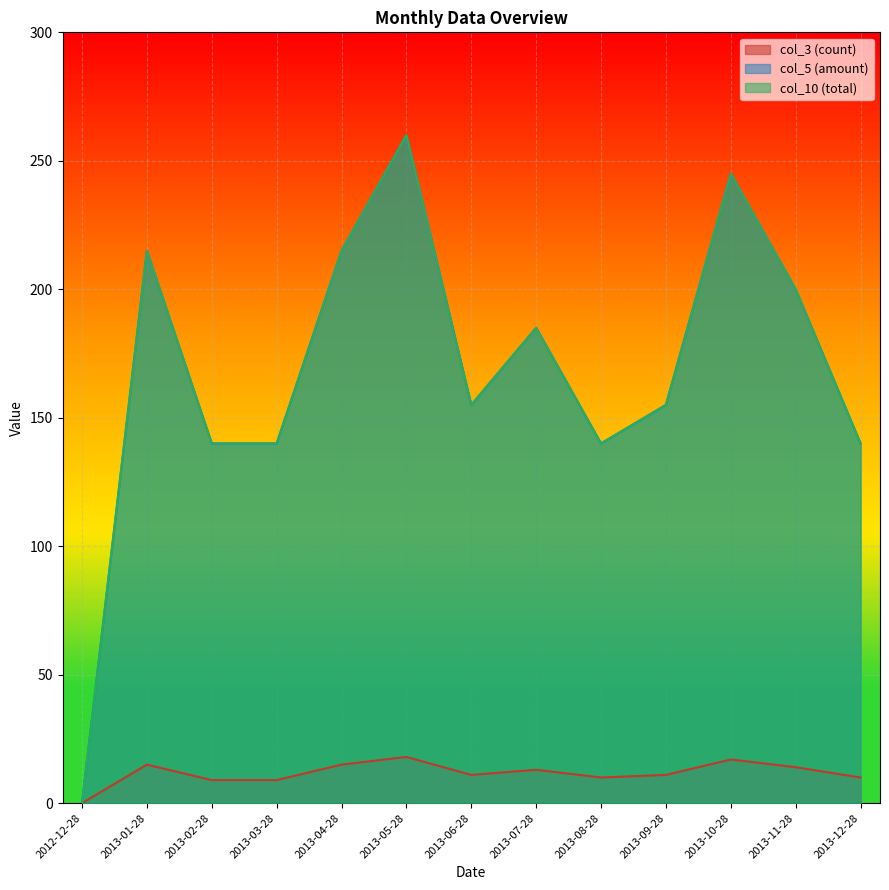

Which category has the lowest value across all series?

2012-12-28